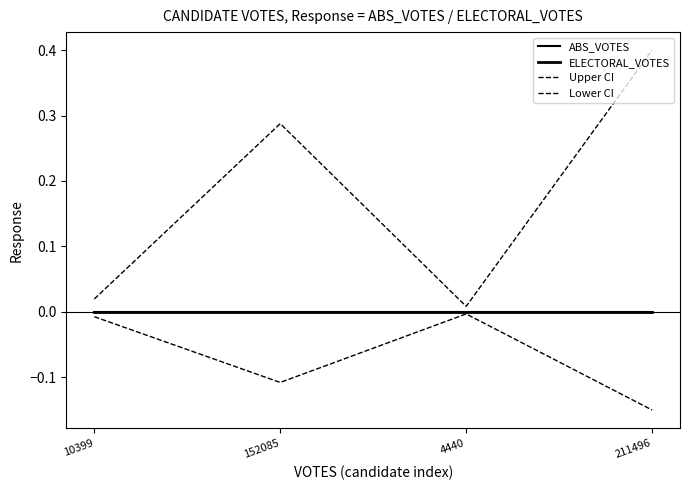

Does the chart have visible grid lines?

No